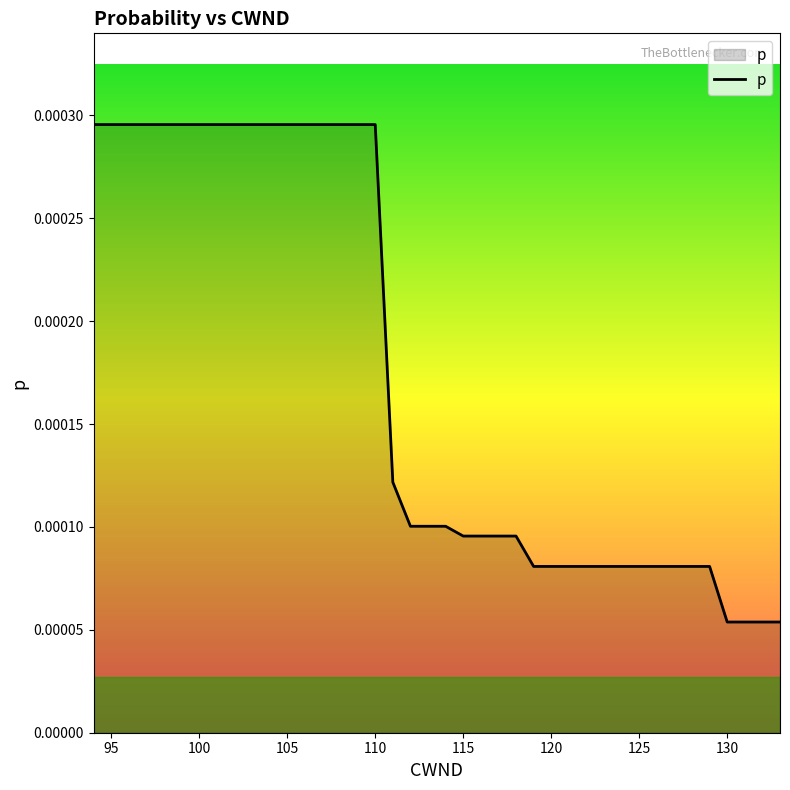

How many values are between 0 and 1?

40